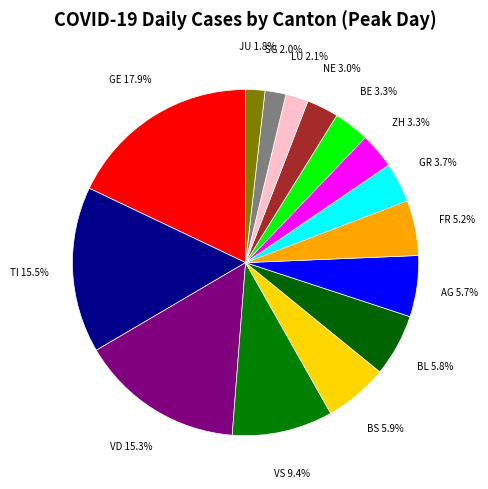

Count the number of slices in the pie.

15